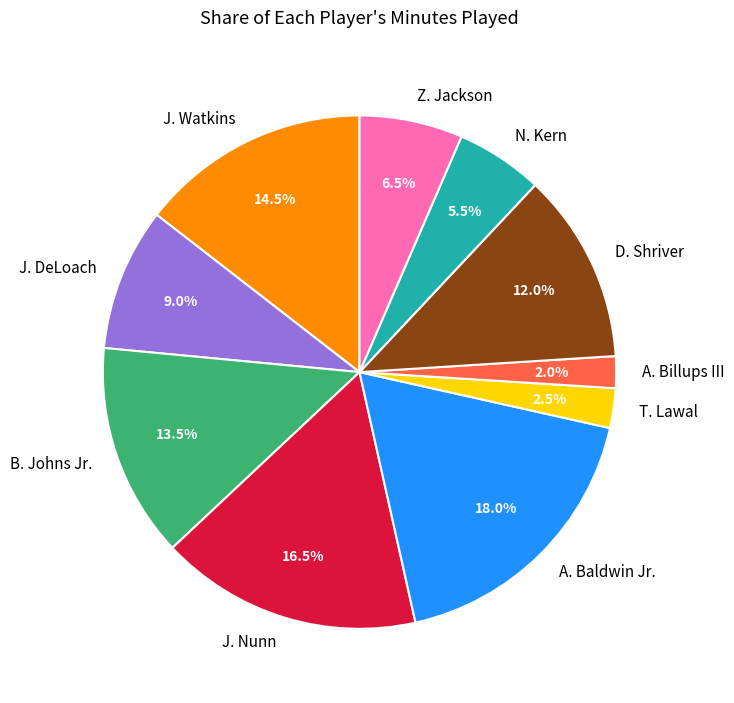

Does any single category account for the majority?

No